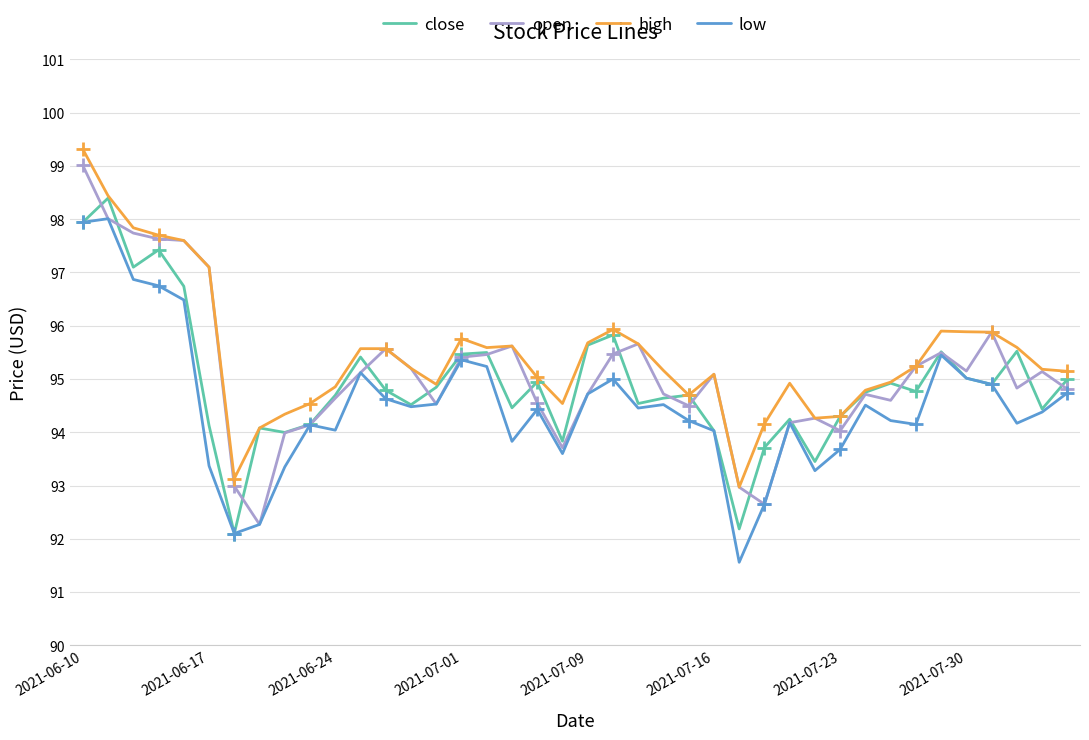

Is it true that high equals 163.4 at 37?

False